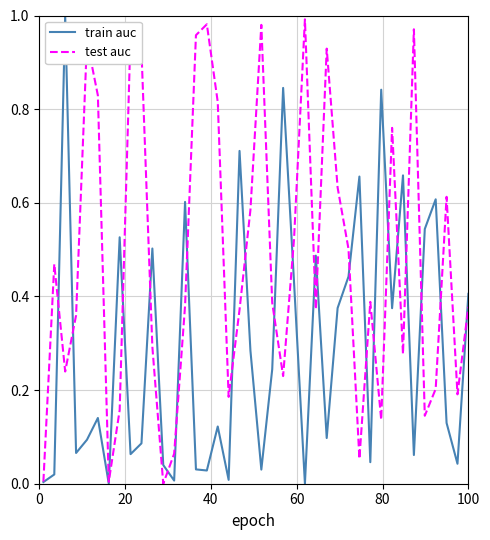

In test auc, how many points are higher than both neighbors (excluding endpoints)?

11